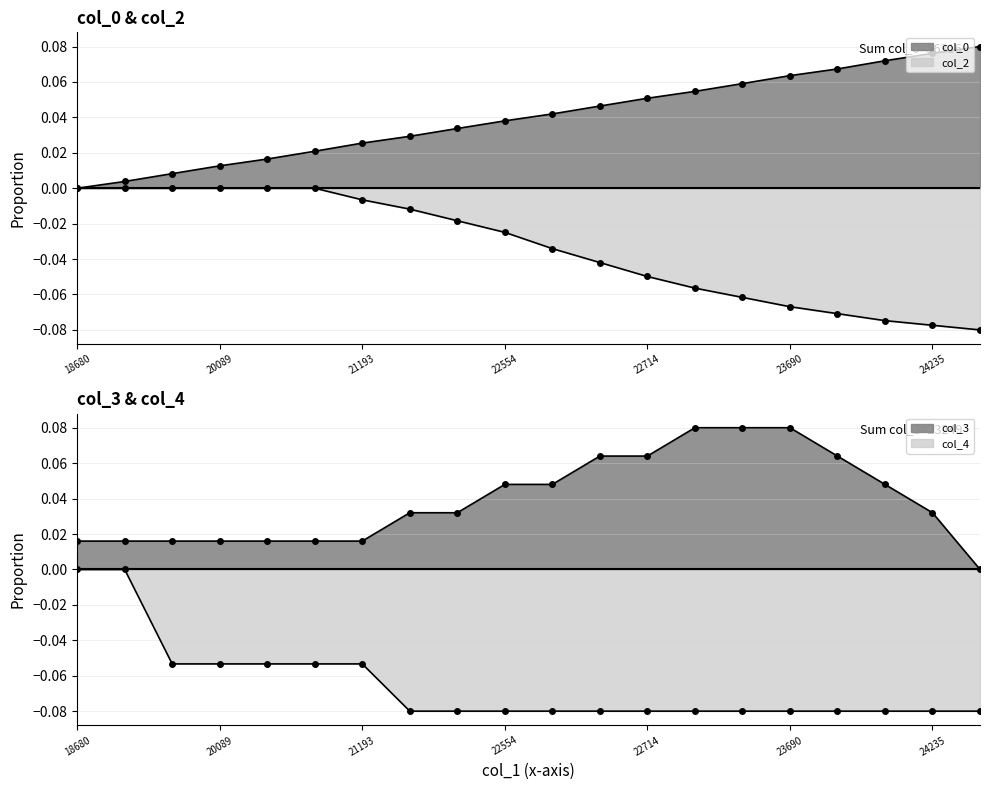

What are all the series names shown in the legend?

col_0, col_2, col_3, col_4